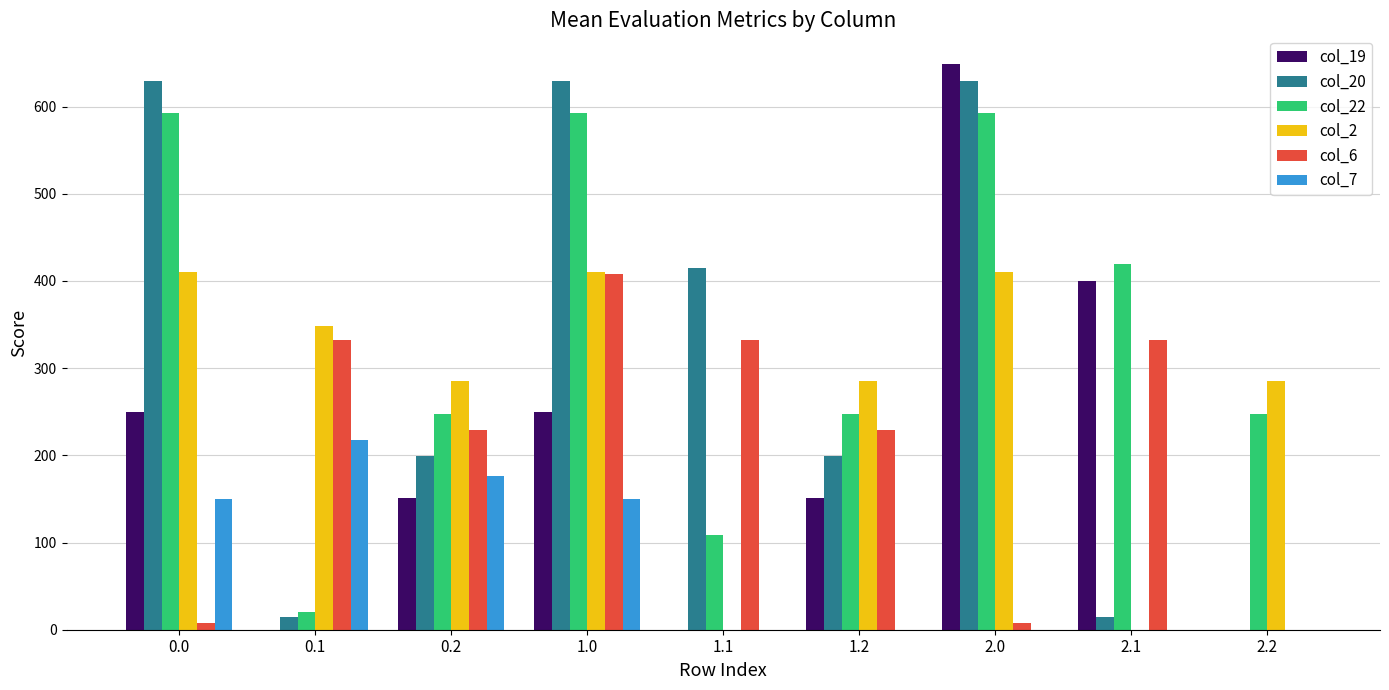

At which category is the sum across all series the highest?

1.0